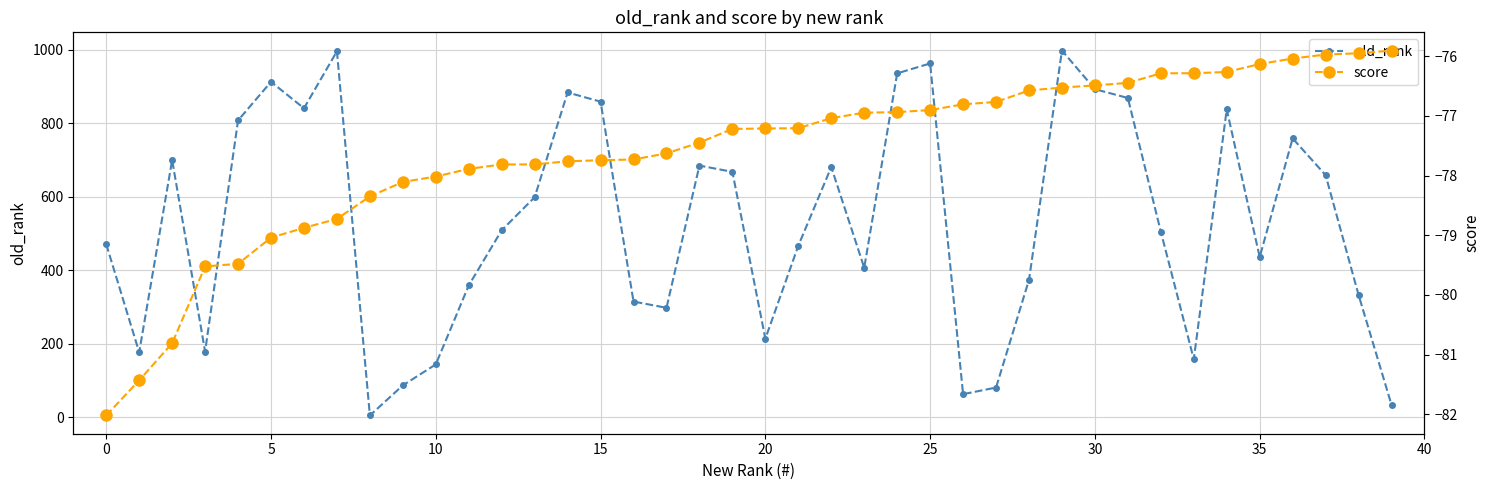

True or false: old_rank has a value of 1394 at 25.

False